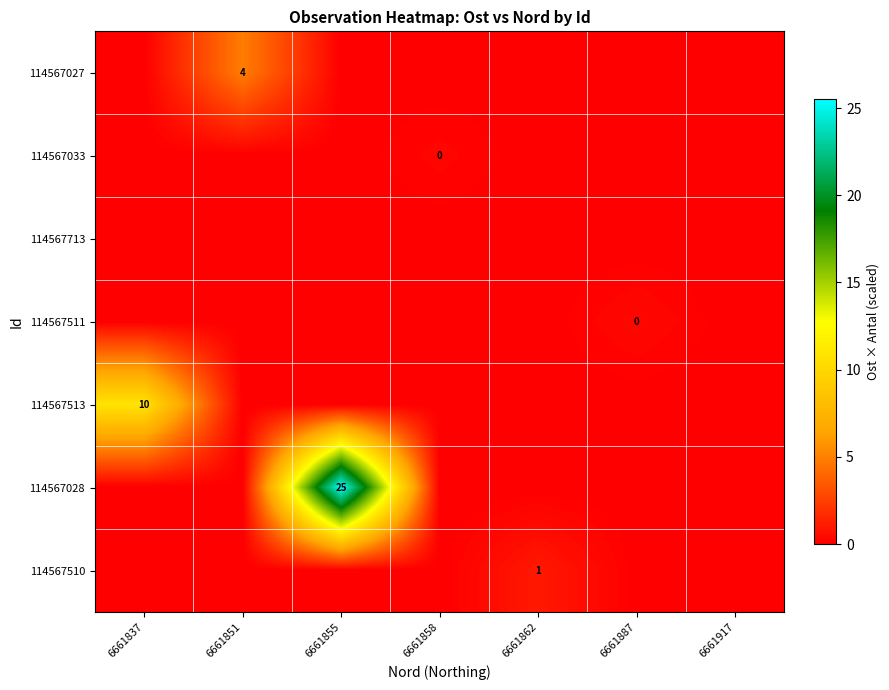

True or false: 114567033 has a value of 0.0 at 6661887.

True